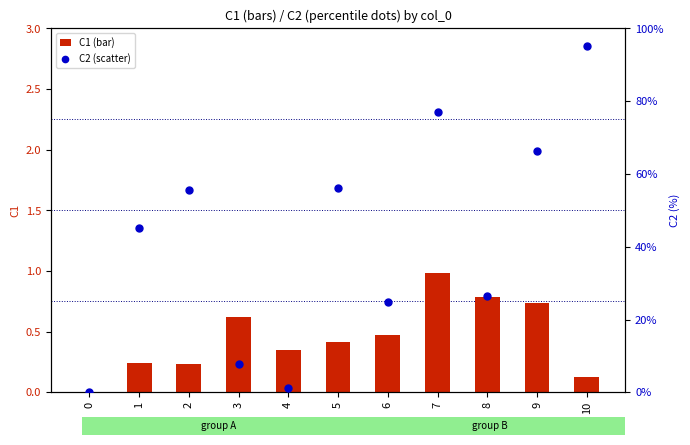

Which series reaches the maximum Y coordinate?

C2 (scatter)